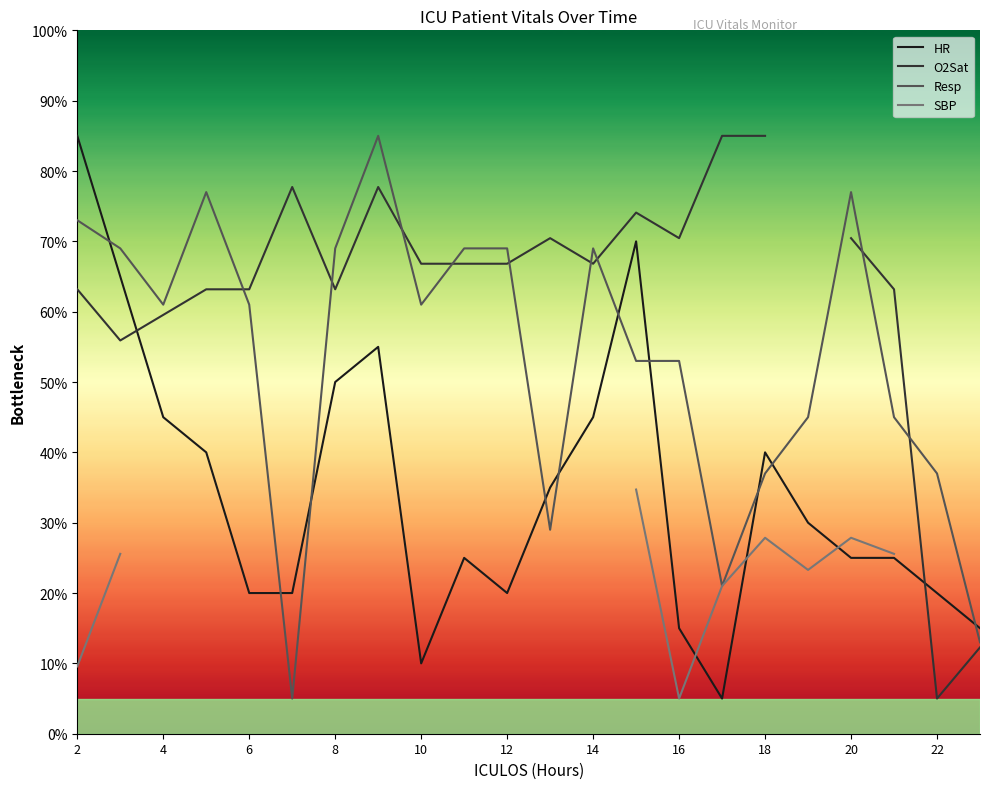

The HR series shows 33 at 2. True or false?

False